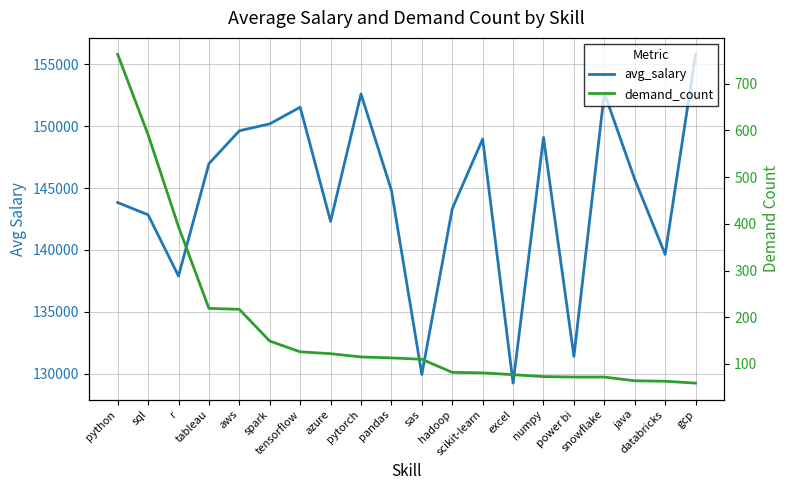

At which label is demand_count closest to 411?

r